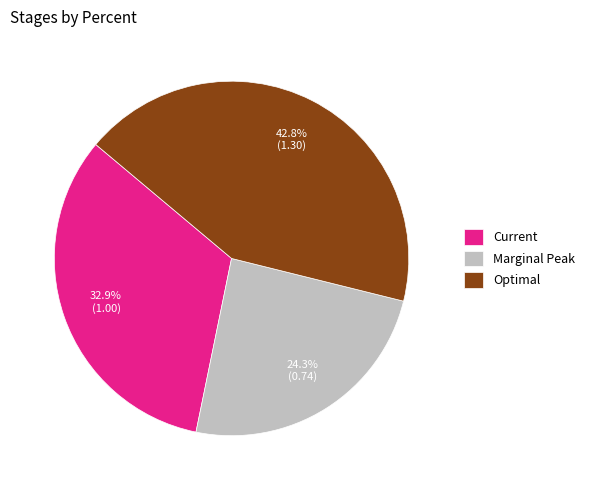

Does Marginal Peak represent more than half of the total?

No